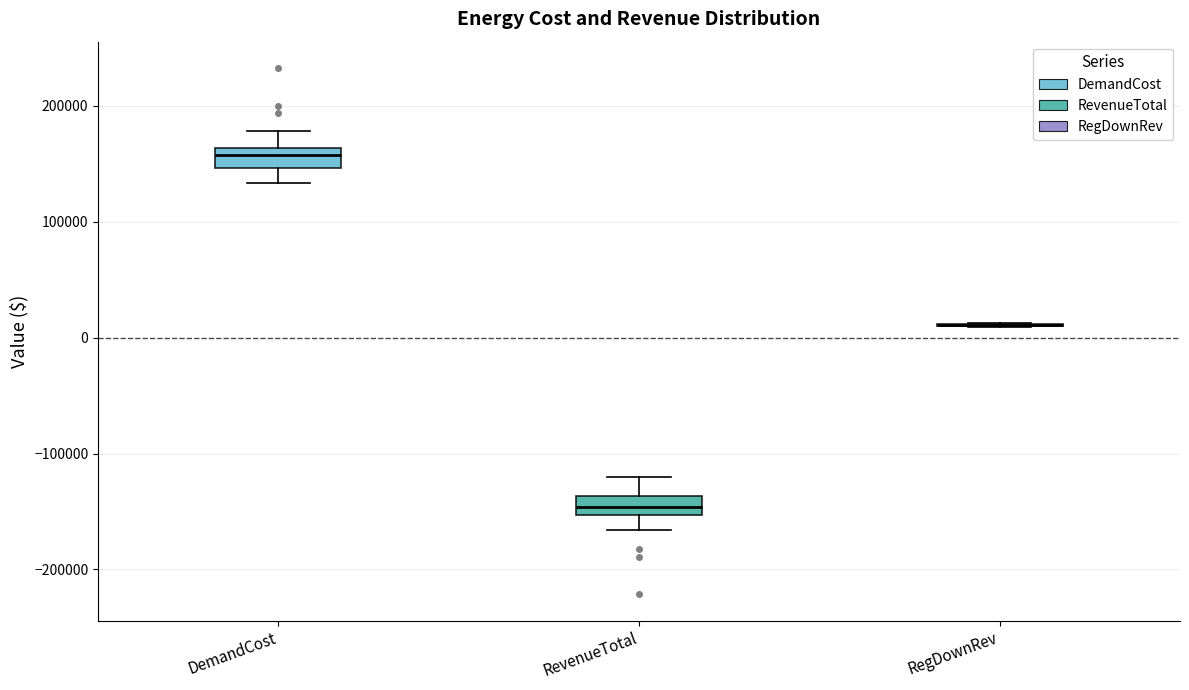

Where is the upper edge of the box for RevenueTotal on the y-axis? The values are not printed on the chart, so give them approximately, as read against the axis.

-140000